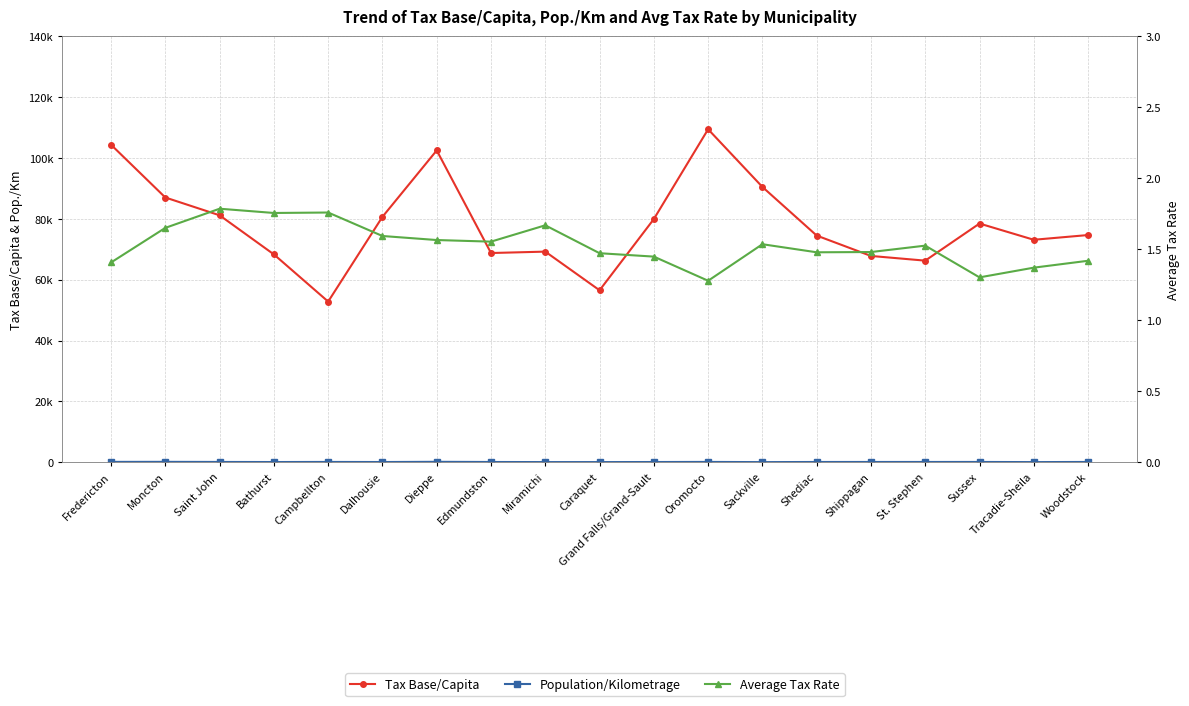

Between Saint John and Sussex, which series saw the biggest shift?

Tax Base/Capita